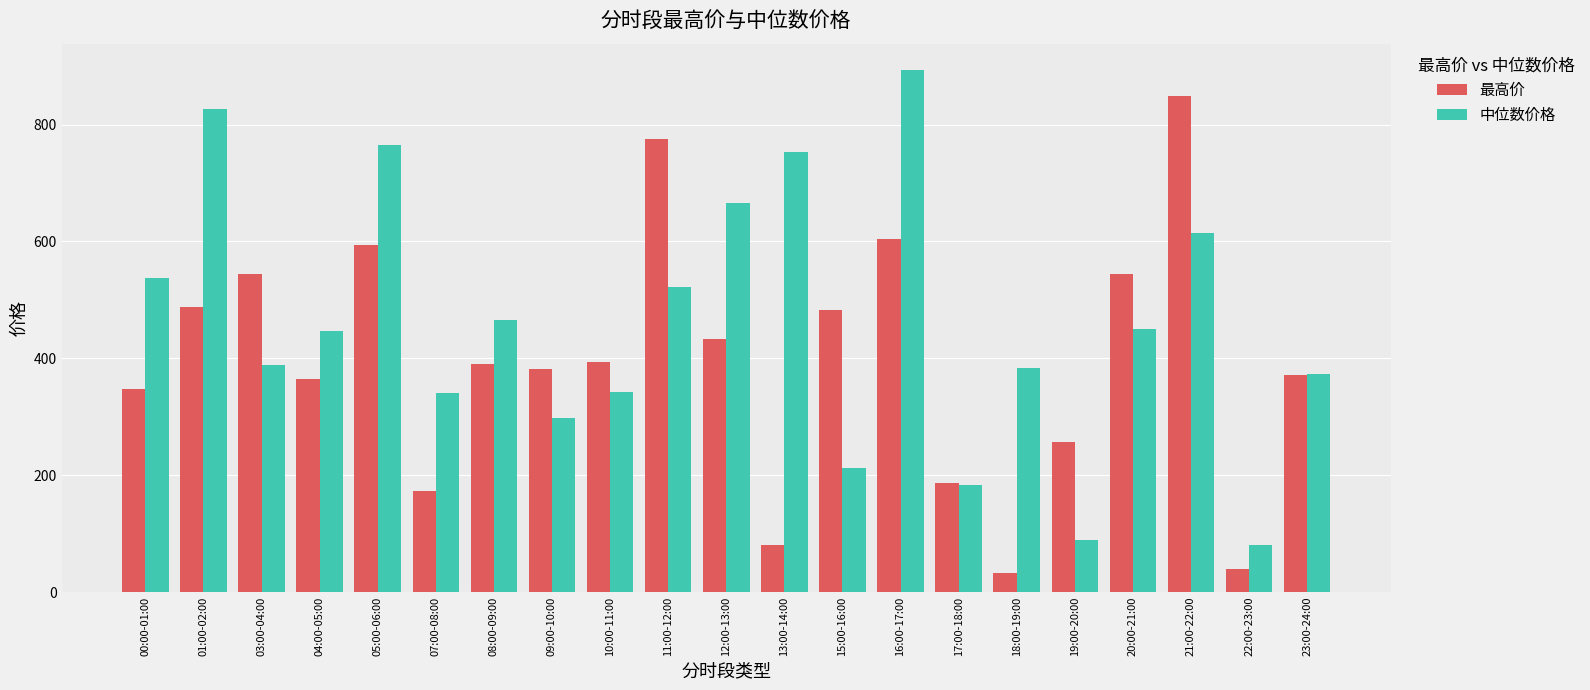

What is the average value of the 中位数价格 series?

458.7